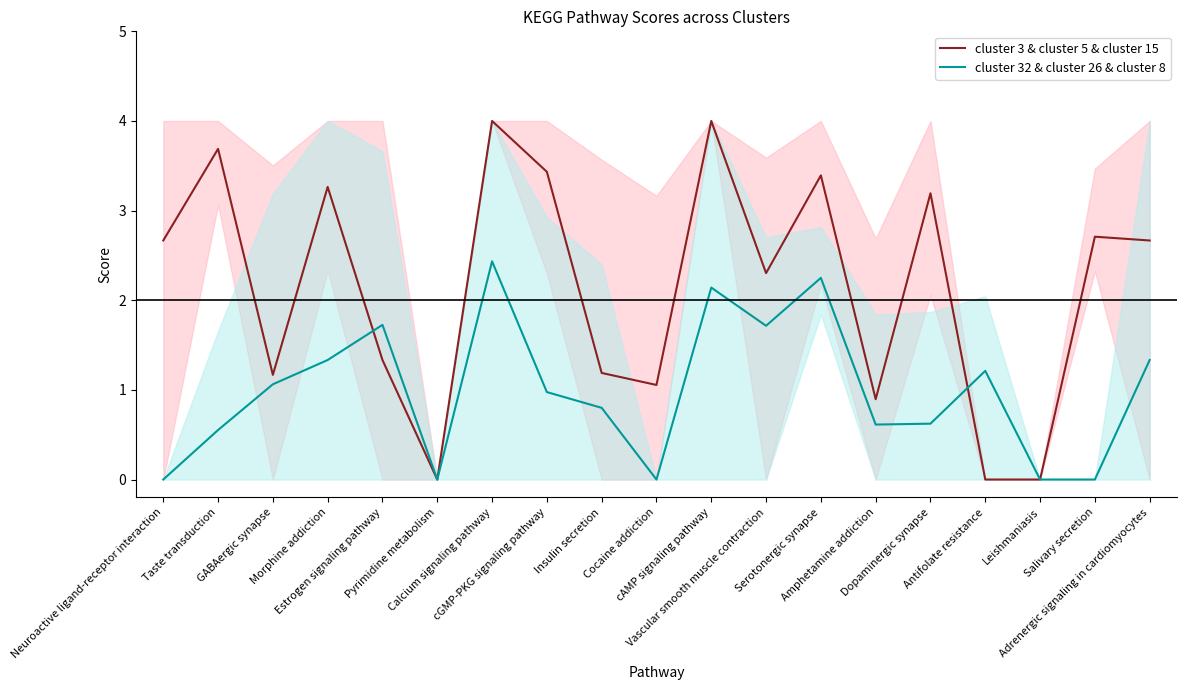

Where is the first local minimum for cluster 3 & cluster 5 & cluster 15?

GABAergic synapse